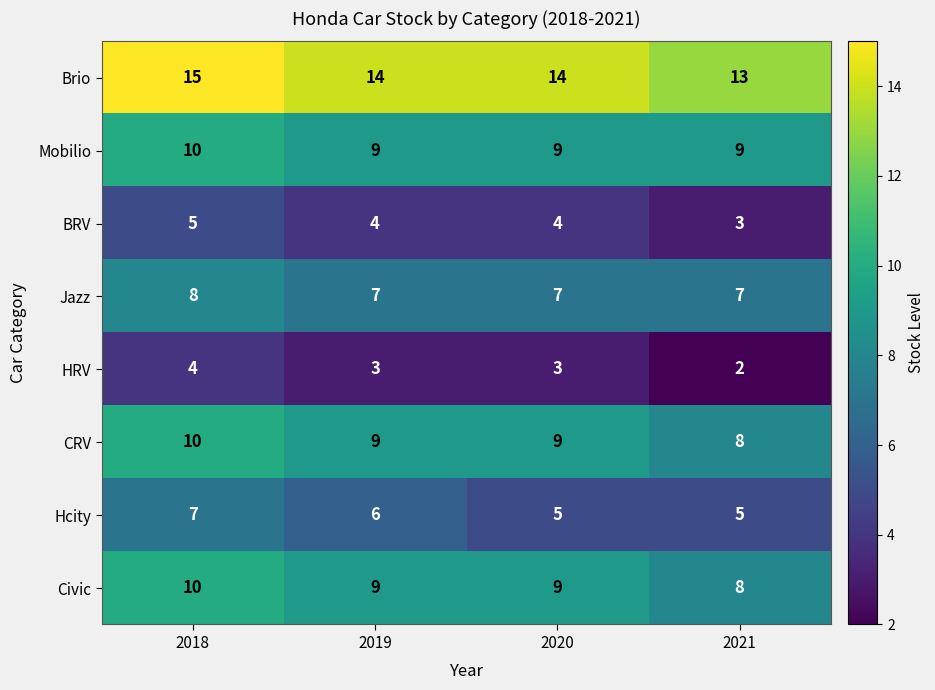

At how many categories does at least one series exceed 2?

4